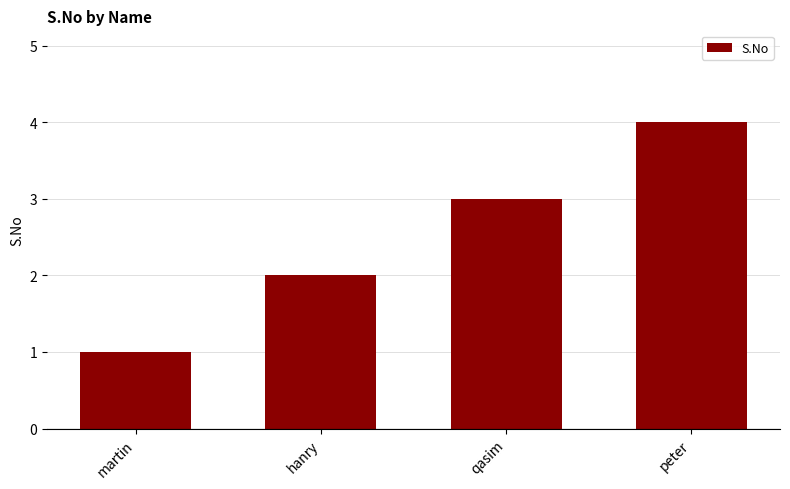

What is the difference between the maximum and minimum values?

3